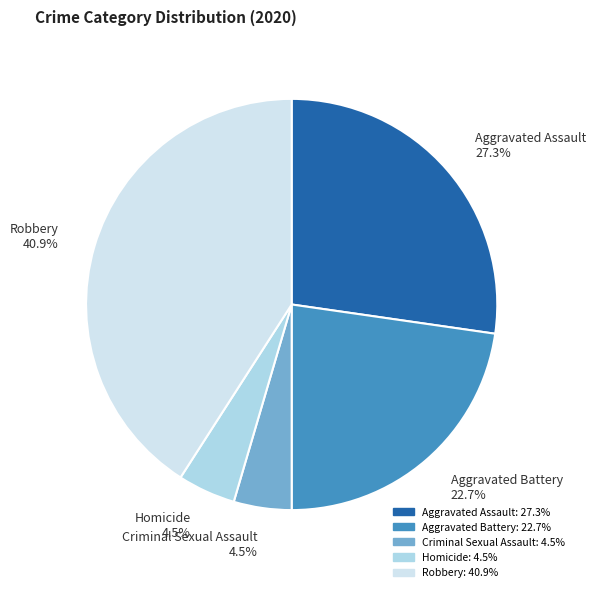

To the nearest percent, what is the difference between the Homicide and Robbery slice percentages?

36%